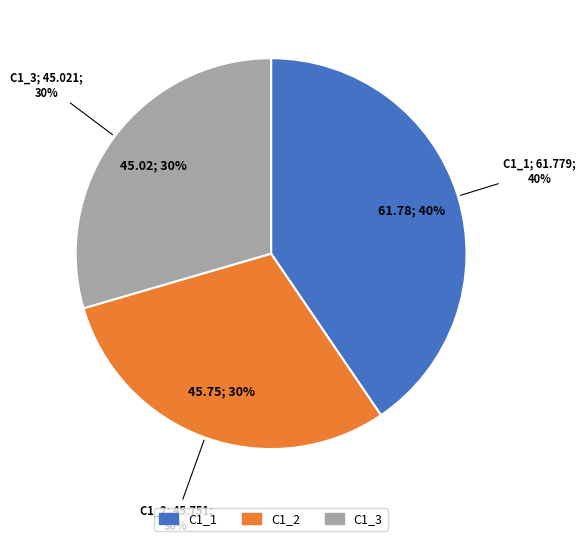

How many segments does this pie chart have?

3